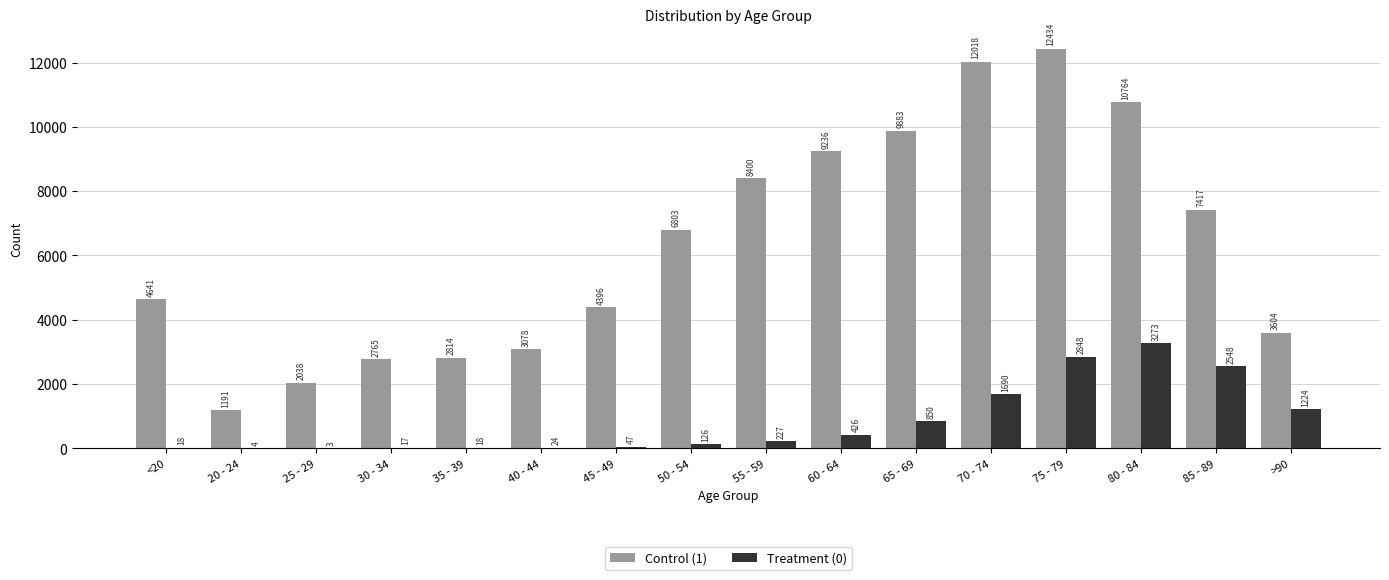

What is the greatest value displayed?

12434